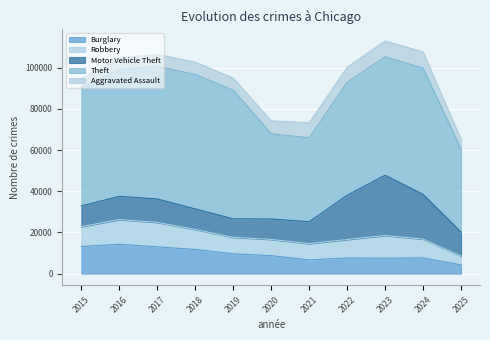

Reading left to right, list all the values displayed in this chart.

Burglary: 13184	14289	13001	11747	9639	8758	6661	7594	7486	7654	4277
Robbery: 9638	11960	11881	9681	7995	7855	7920	8964	11052	9116	4283
Motor Vehicle Theft: 10068	11285	11380	9985	8978	9962	10605	21472	29255	21710	11617
Theft: 57353	61625	64386	65290	62498	41350	40821	54899	57493	61272	40221
Aggravated Assault: 4480	5713	5793	6002	5841	6265	7242	7281	7712	7905	4664